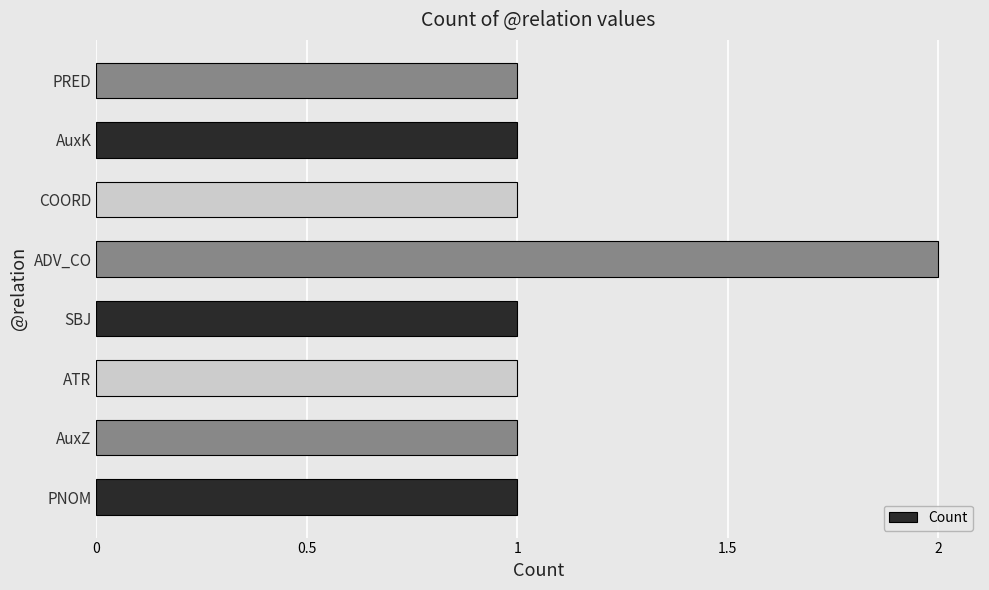

What is the sum of all values?

9